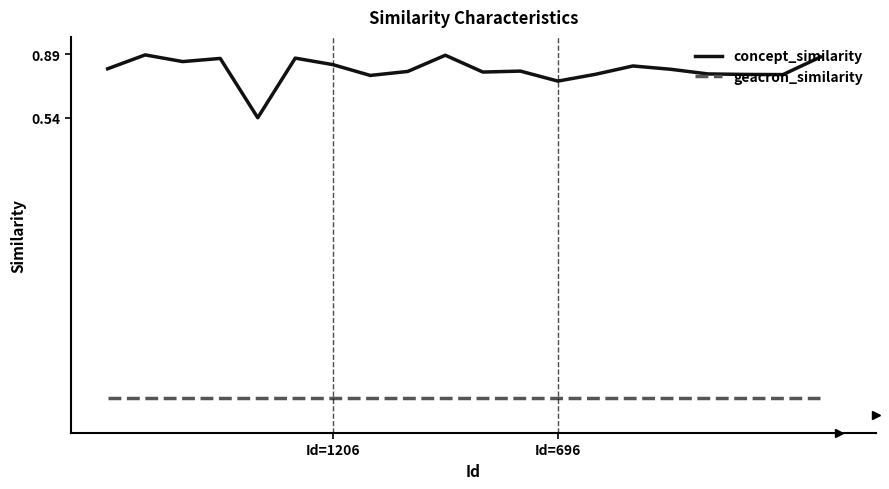

Which series has the widest spread of values?

concept_similarity